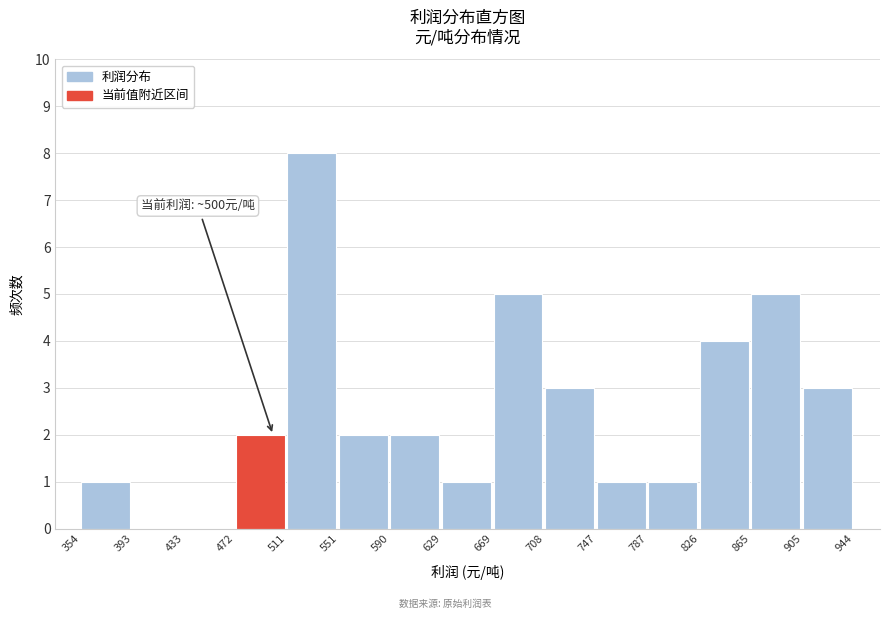

Over which range of the x-axis is the bar tallest?

511 to 551